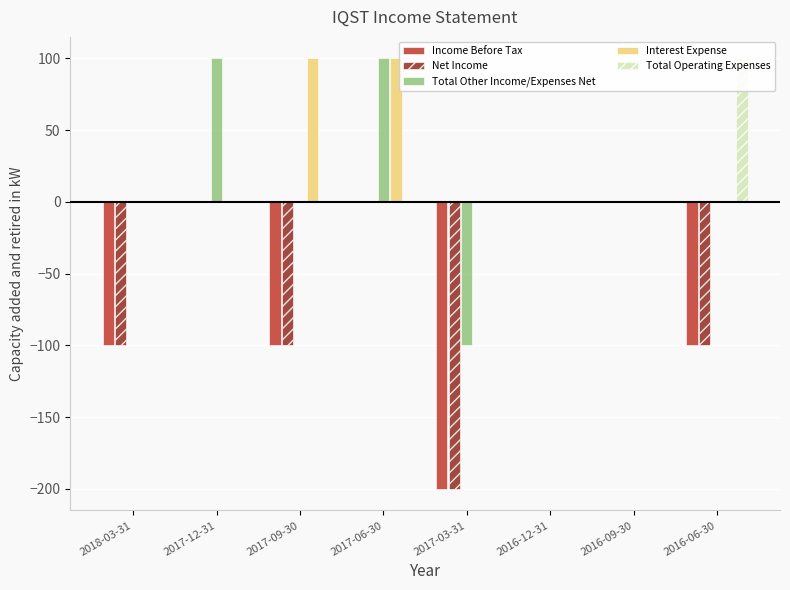

Reading right to left, what are all the values shown in this chart?

Income Before Tax: -100	0	0	-200	0	-100	0	-100
Net Income: -100	0	0	-200	0	-100	0	-100
Total Other Income/Expenses Net: 0	0	0	-100	100	0	100	0
Interest Expense: 0	0	0	0	100	100	0	0
Total Operating Expenses: 100	0	0	0	0	0	0	0